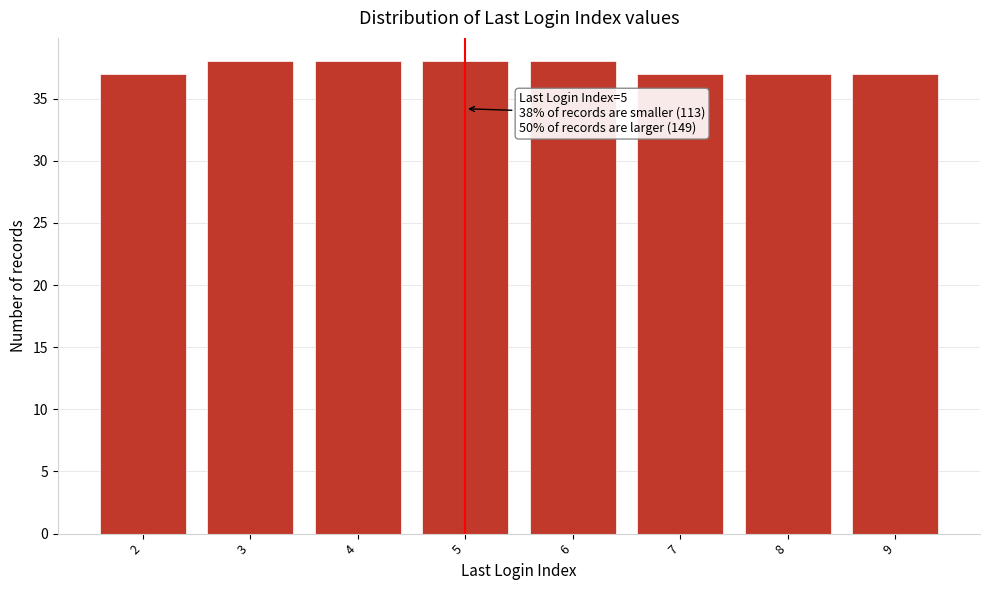

Reading left to right, list all the values displayed in this chart.

2=37	3=38	4=38	5=38	6=38	7=37	8=37	9=37